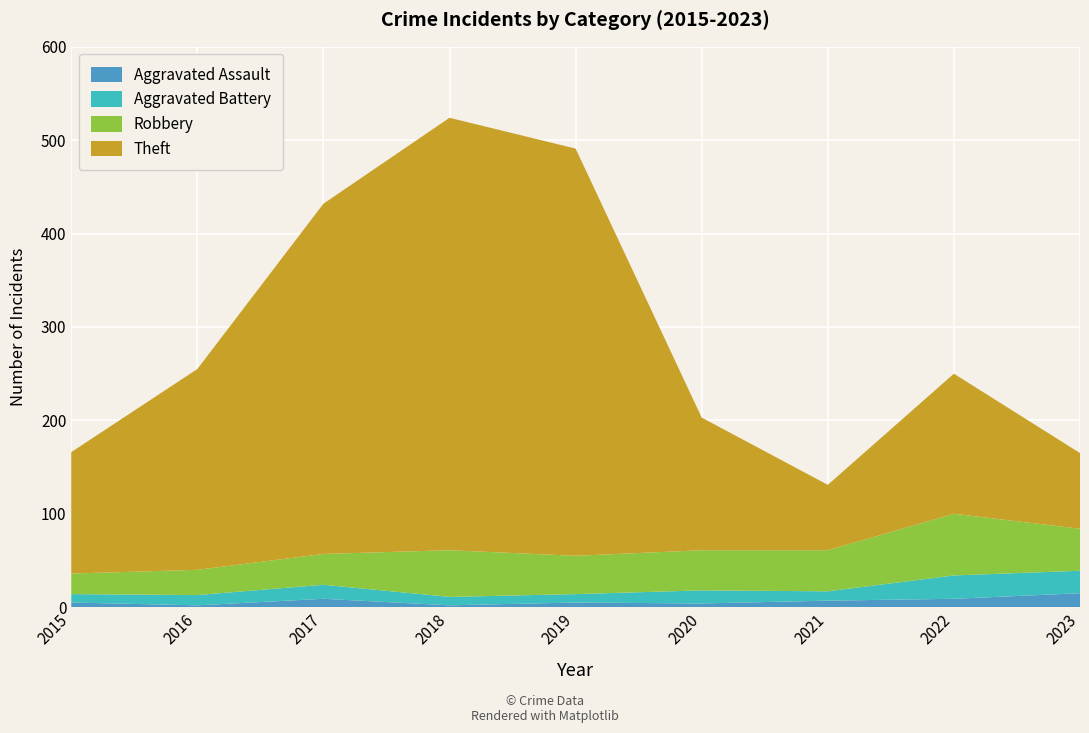

Reading left to right, what are all the values shown in this chart?

Aggravated Assault: 2015=5	2016=2	2017=9	2018=2	2019=5	2020=4	2021=7	2022=9	2023=15
Aggravated Battery: 2015=9	2016=11	2017=15	2018=9	2019=9	2020=14	2021=10	2022=25	2023=24
Robbery: 2015=22	2016=27	2017=33	2018=50	2019=41	2020=43	2021=44	2022=66	2023=45
Theft: 2015=130	2016=215	2017=375	2018=463	2019=436	2020=142	2021=70	2022=150	2023=81